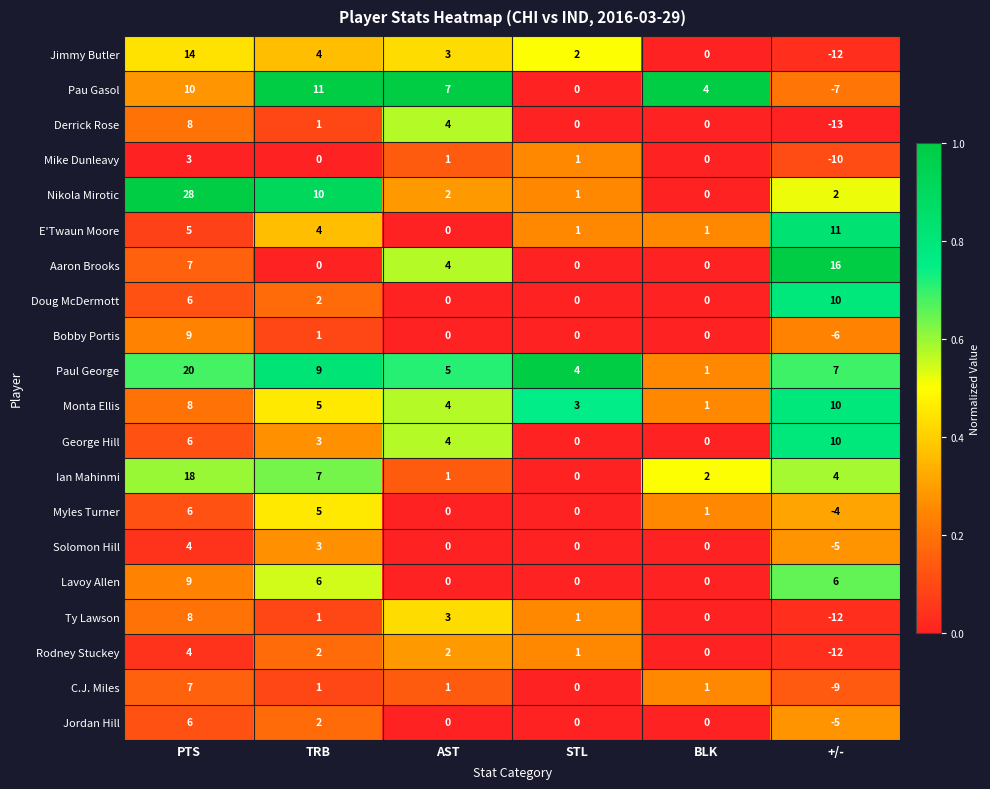

How many categories are shown in the chart?

6